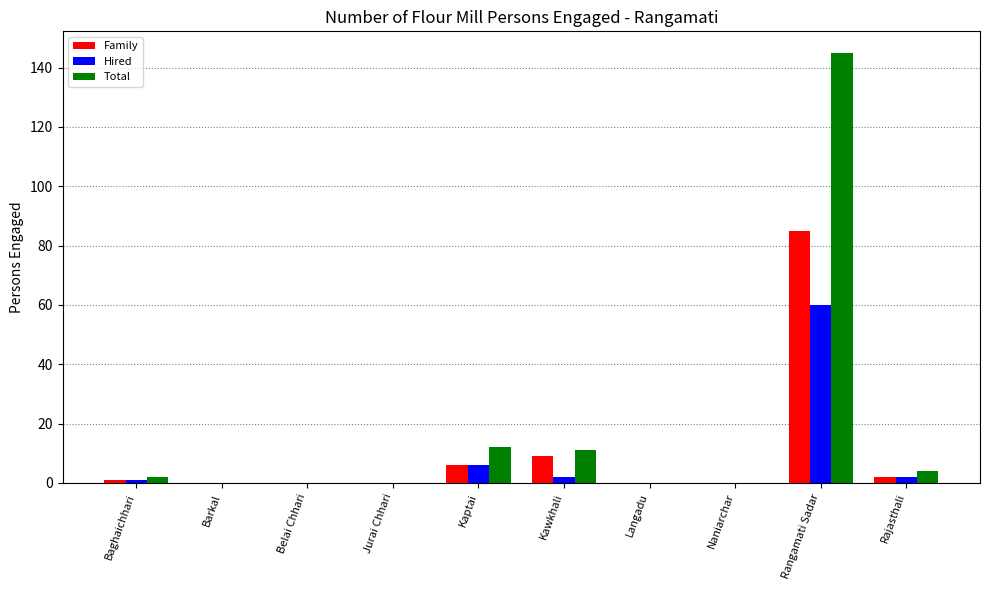

Reading right to left, extract all data points from this chart.

Family: 2	85	0	0	9	6	0	0	0	1
Hired: 2	60	0	0	2	6	0	0	0	1
Total: 4	145	0	0	11	12	0	0	0	2